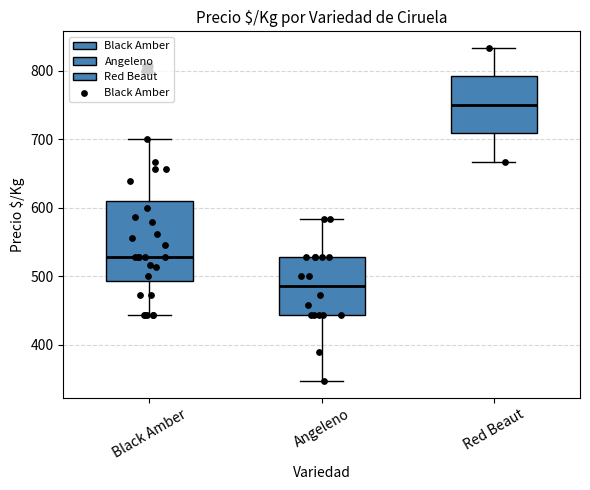

Where does the median line of the box for Black Amber sit on the y-axis? The values are not printed on the chart, so give them approximately, as read against the axis.

530